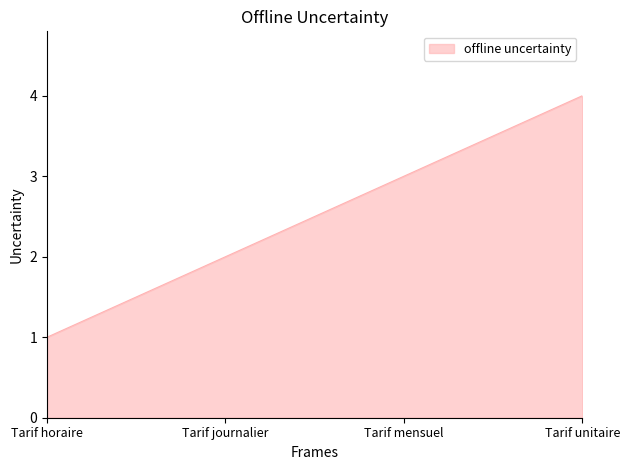

What position from the left is Tarif horaire?

1